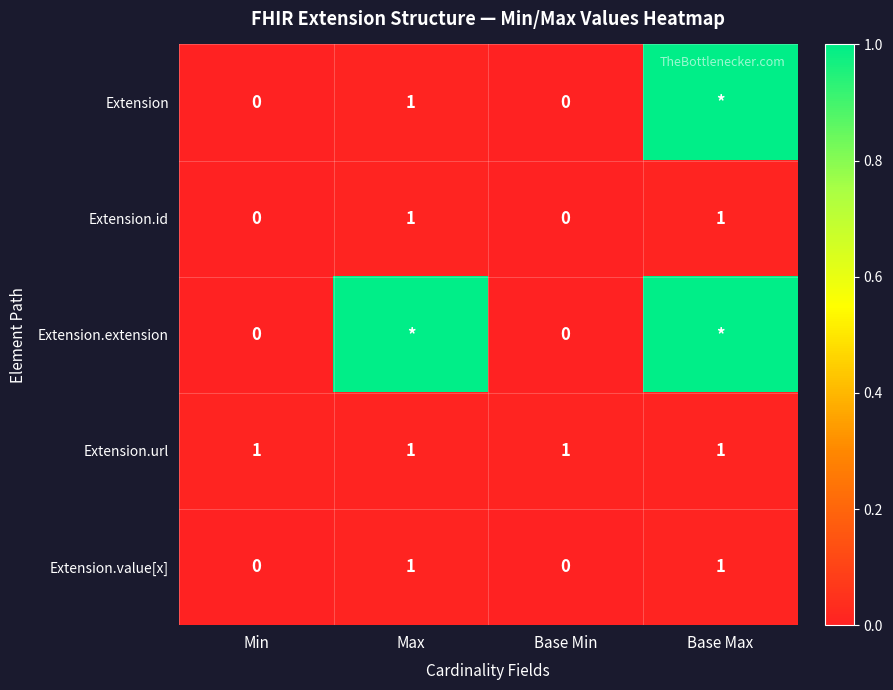

The Extension.id series shows 1 at Base Max. True or false?

True